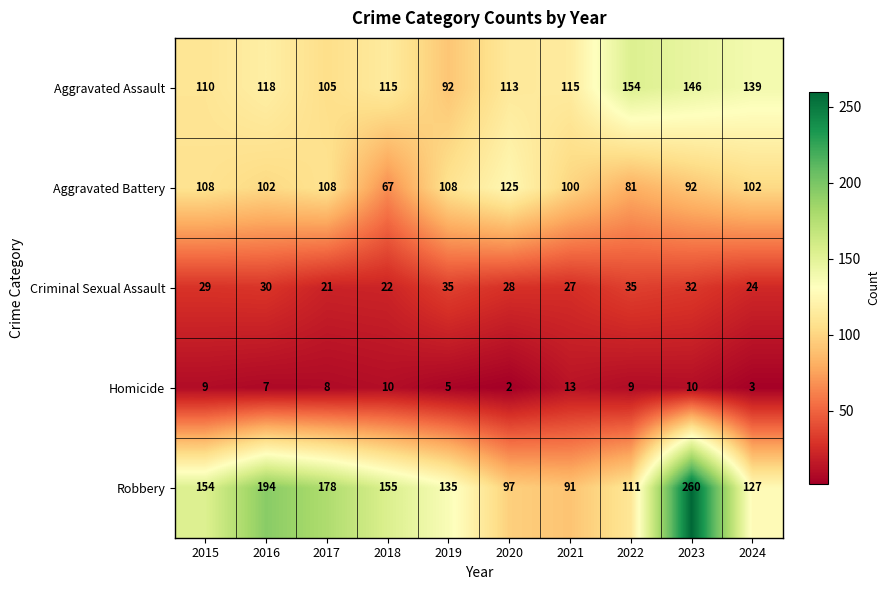

What is the difference between the Aggravated Assault values at 2019 and 2015?

18